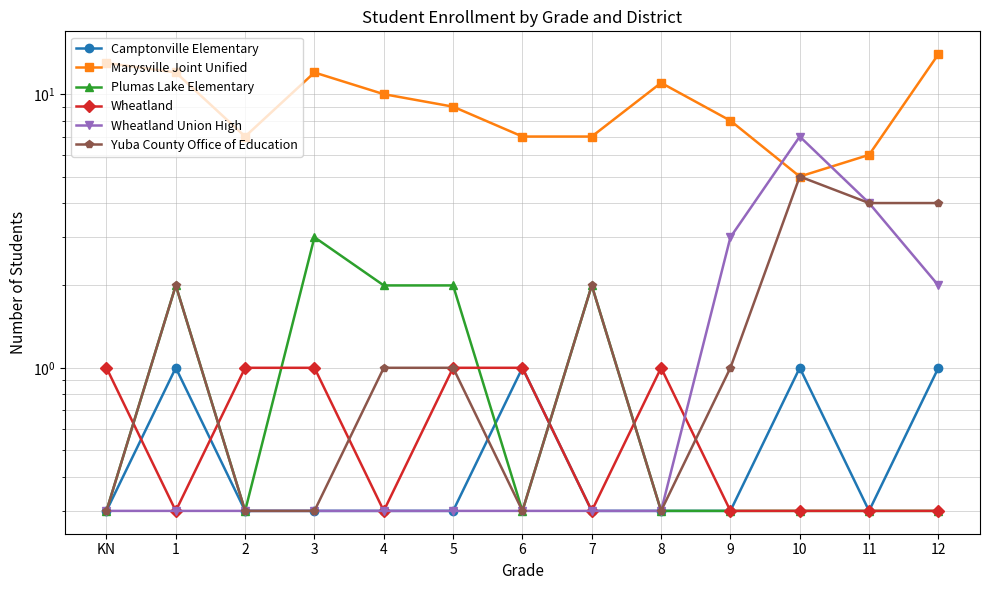

Where is Yuba County Office of Education nearest to the value 2?

1